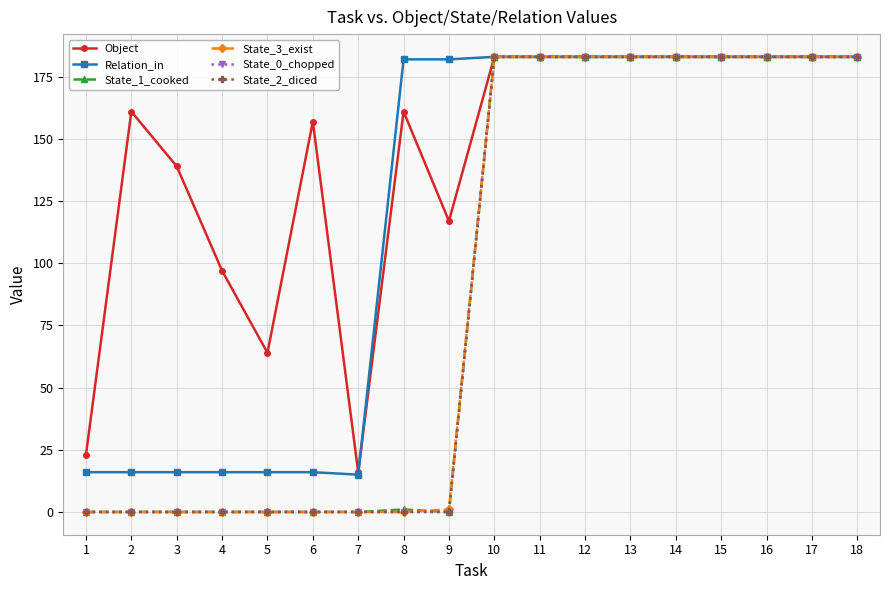

At which category is the sum across all series the highest?

10